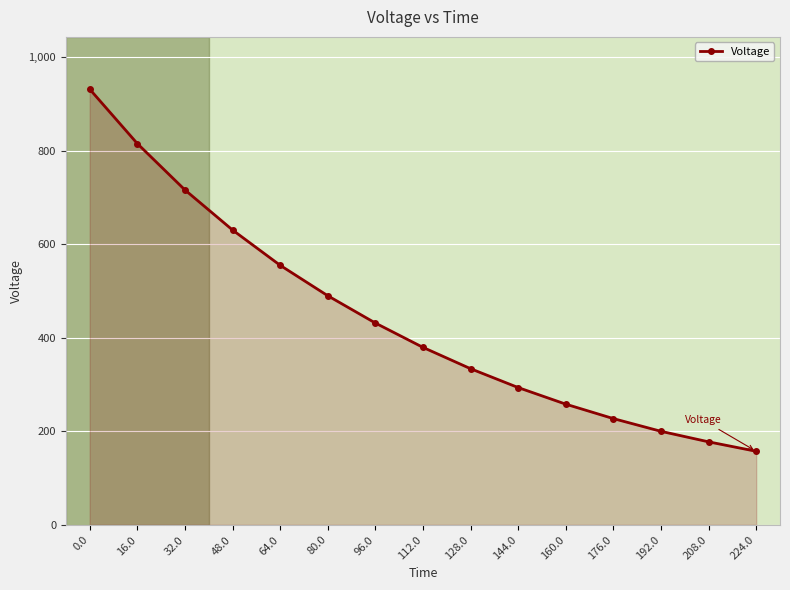

List the labels in order of value, largest first.

0.0, 16.0, 32.0, 48.0, 64.0, 80.0, 96.0, 112.0, 128.0, 144.0, 160.0, 176.0, 192.0, 208.0, 224.0